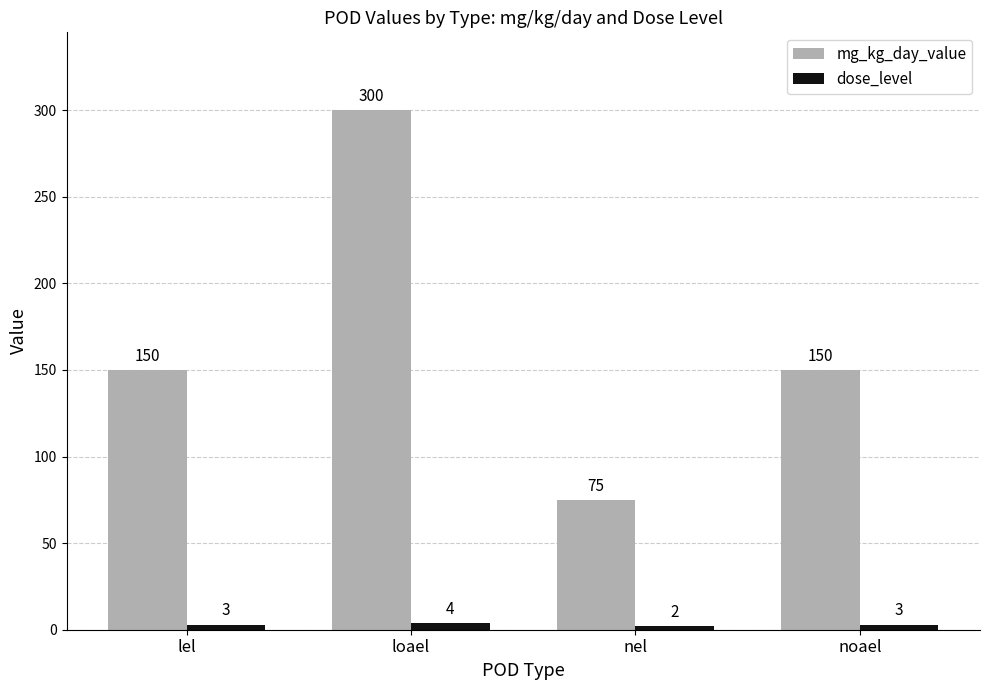

What is the approximate value of mg_kg_day_value at lel?

150